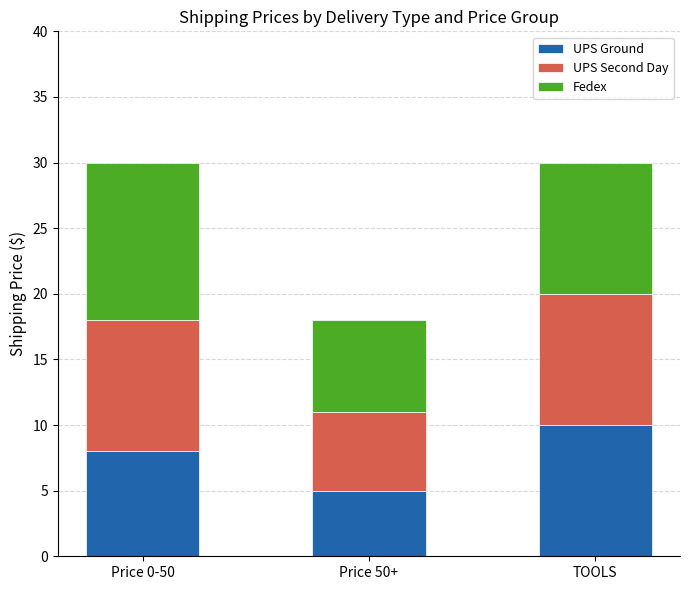

What is the total value across all series at Price 0-50?

30